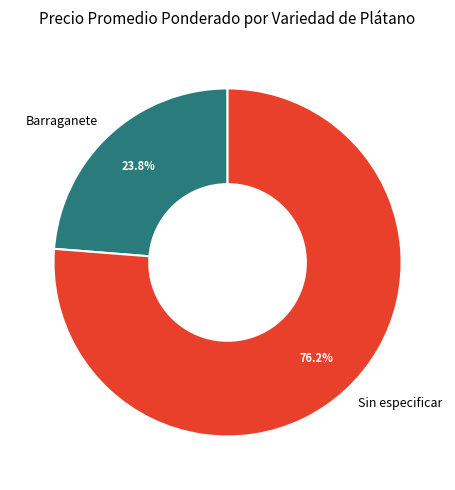

Which slice is the largest?

Sin especificar